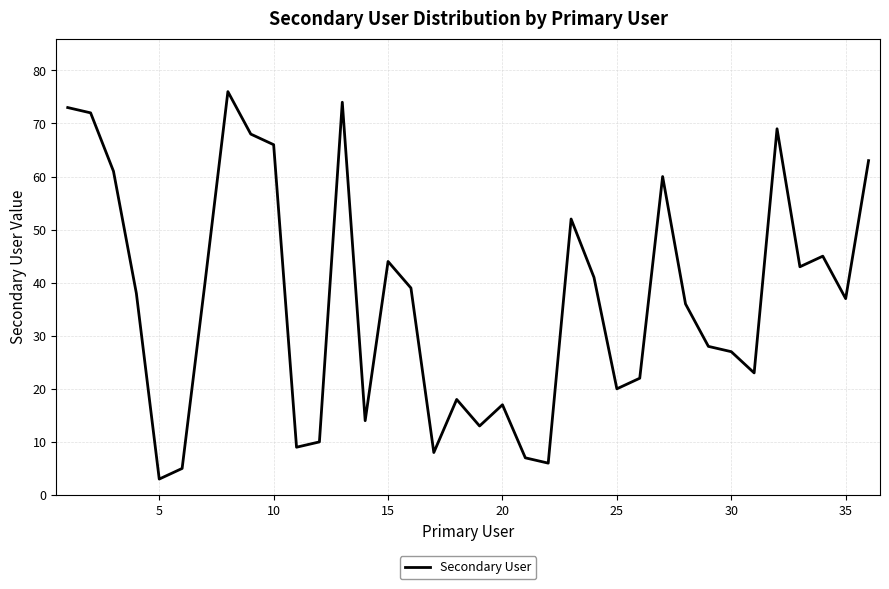

What is the difference between the maximum and minimum values?

73